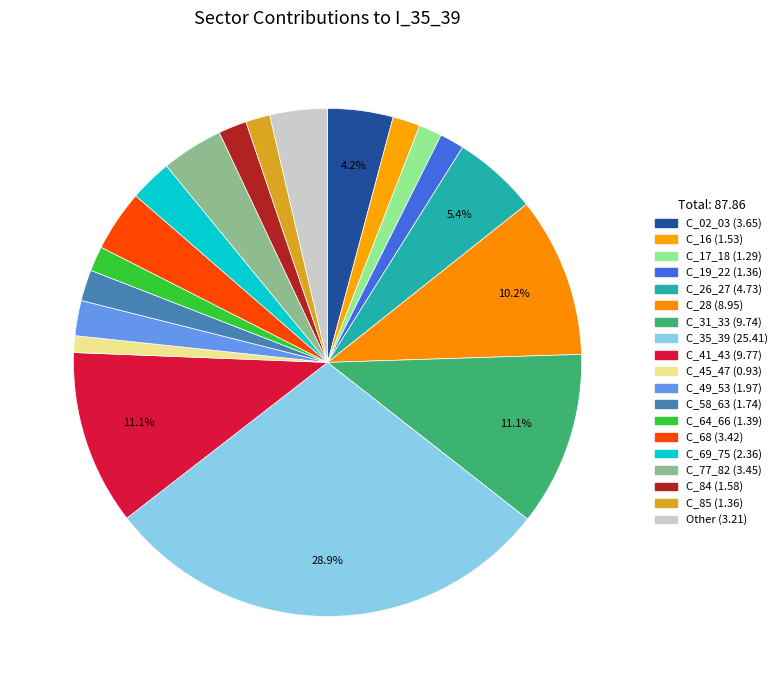

Count the number of slices in the pie.

19